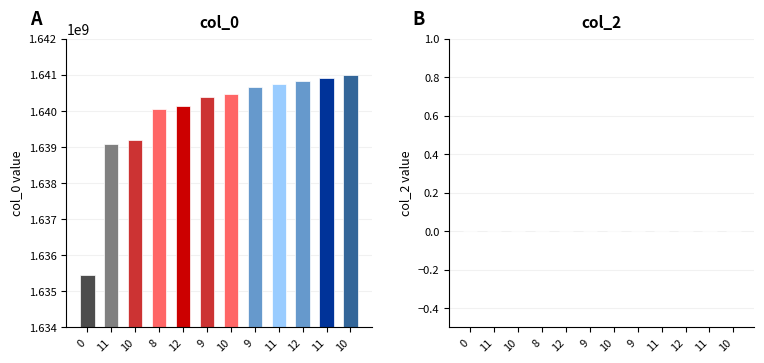

What is the label of the 4th bar from the right?

11